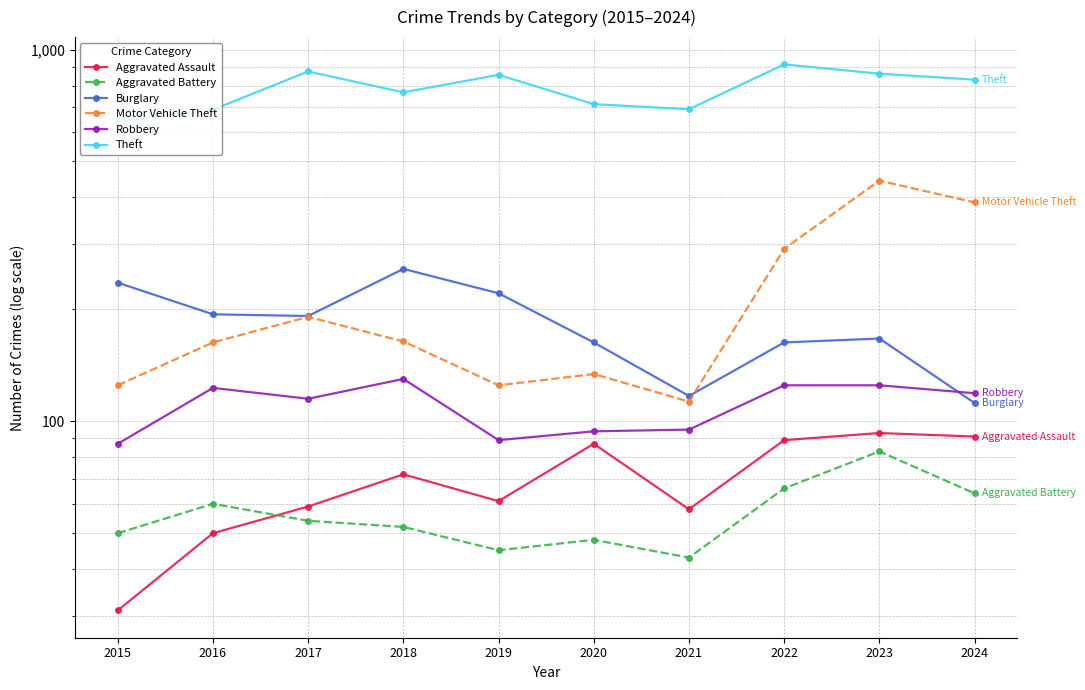

In Motor Vehicle Theft, how many points are higher than both neighbors (excluding endpoints)?

3